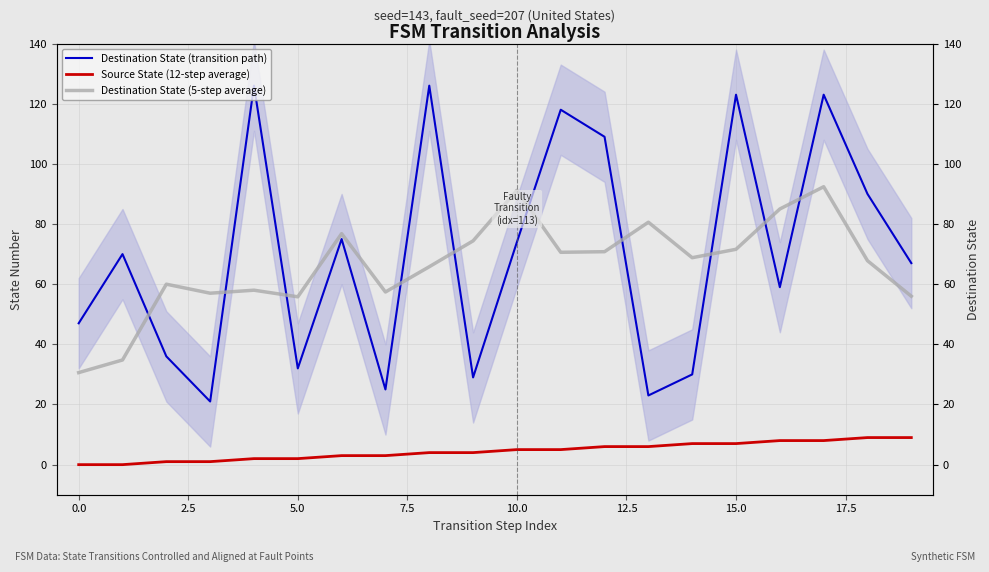

Which series has the largest range (max minus min)?

Destination State (transition path)